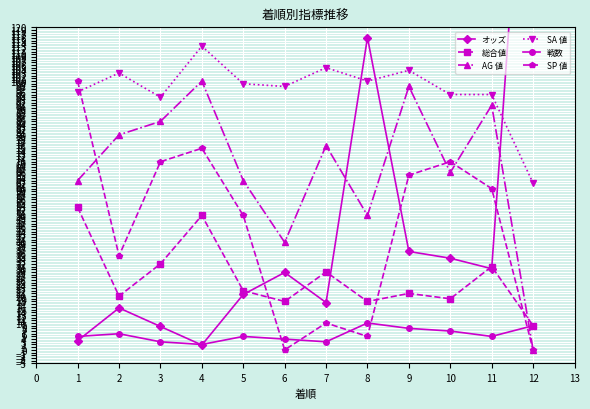

What is the sum of all SP 値 values?

540